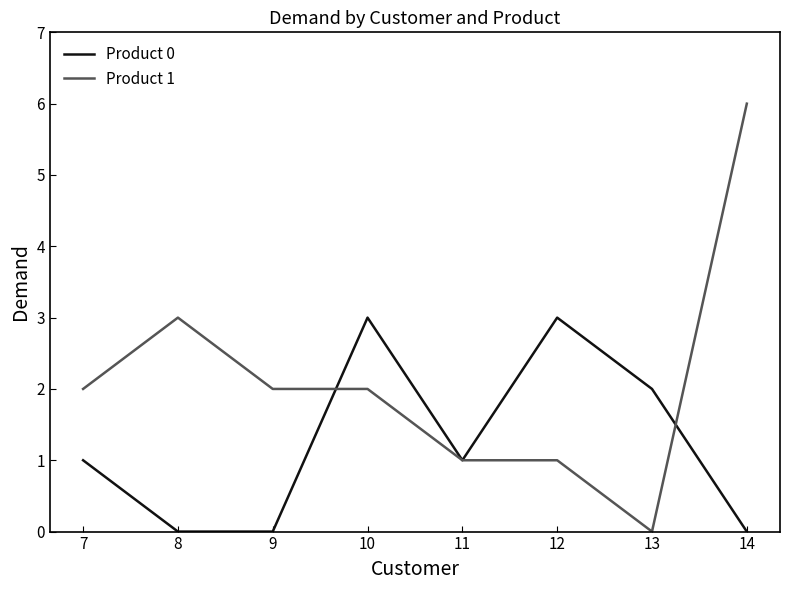

Between which two adjacent categories do Product 1 and Product 0 first intersect?

9 and 10